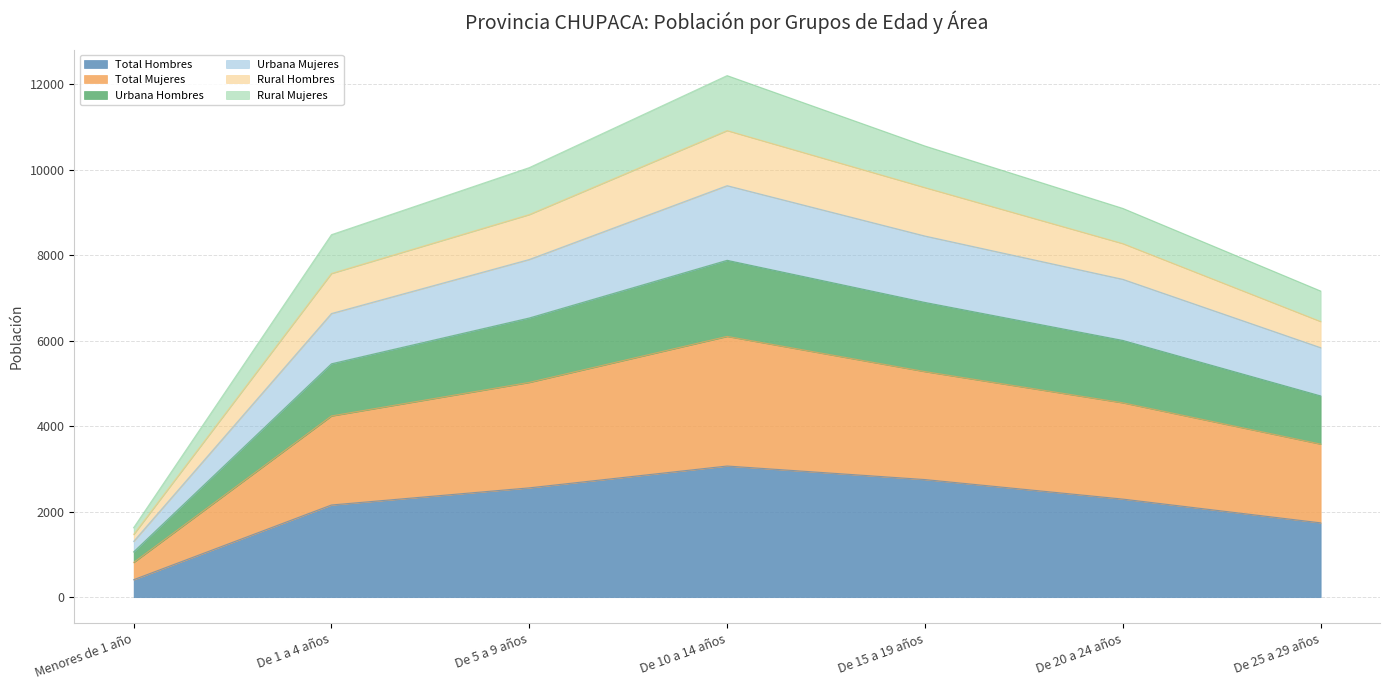

What is the minimum value for Total Hombres?

409